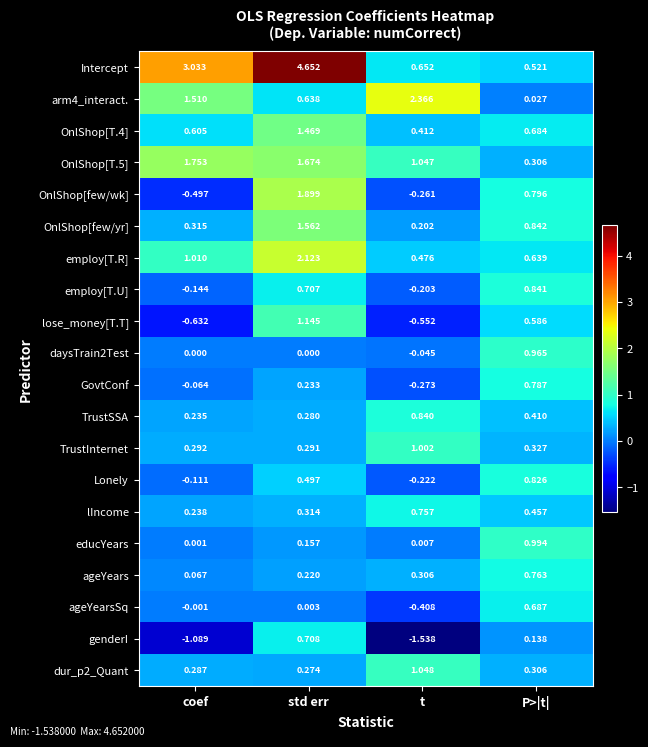

List the labels in order of employ[T.R] value, smallest first.

t, P>|t|, coef, std err